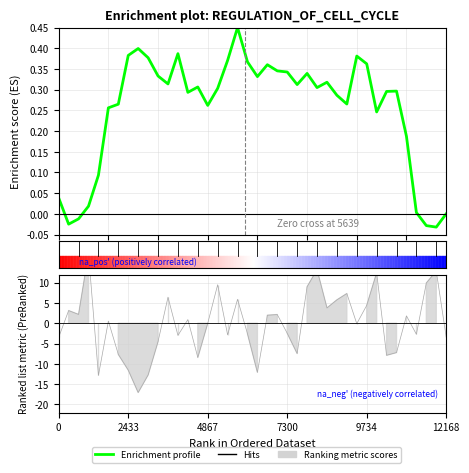

How many points are higher than both their immediate neighbors (excluding endpoints)?

9